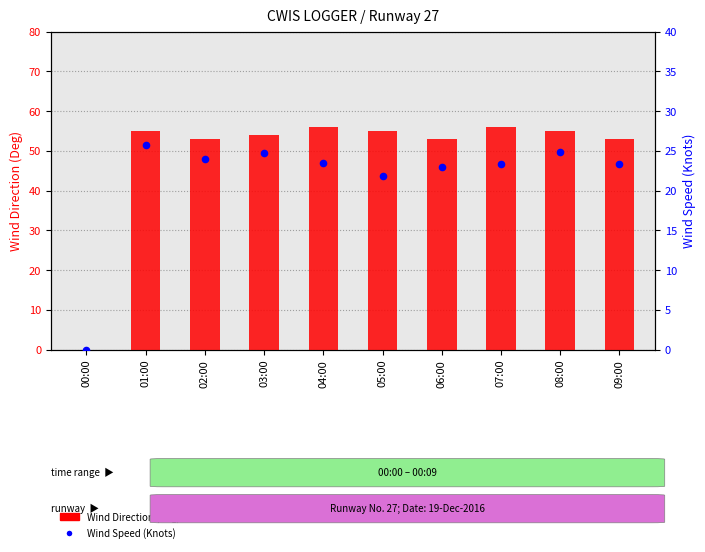

Which series reaches the maximum Y coordinate?

Wind Direction (Deg)